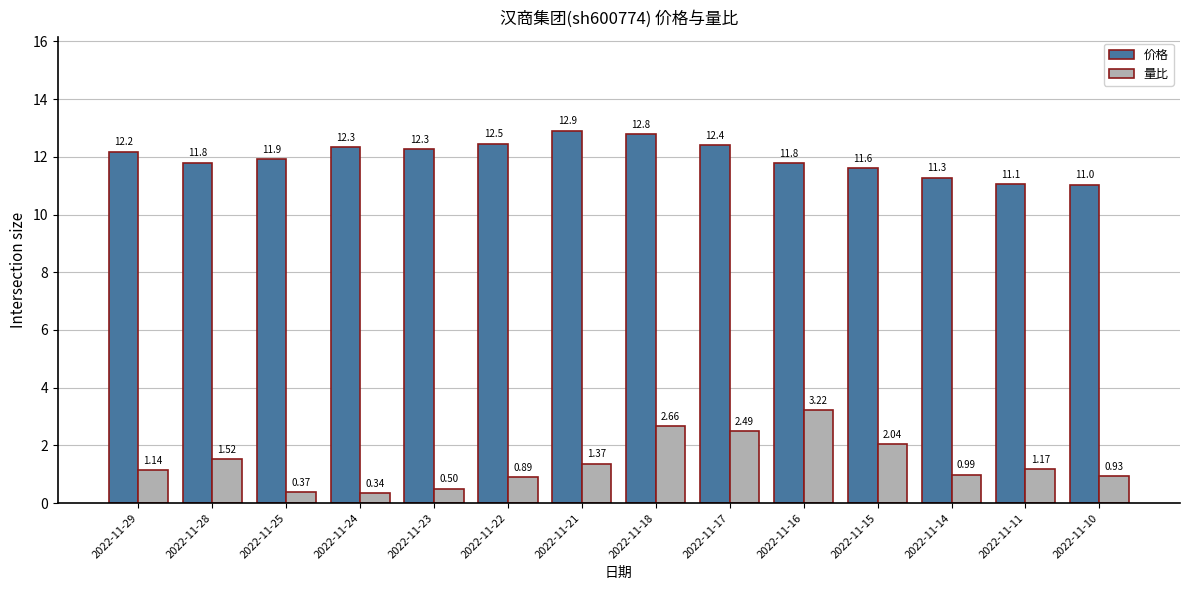

At how many categories does at least one series exceed 10?

14